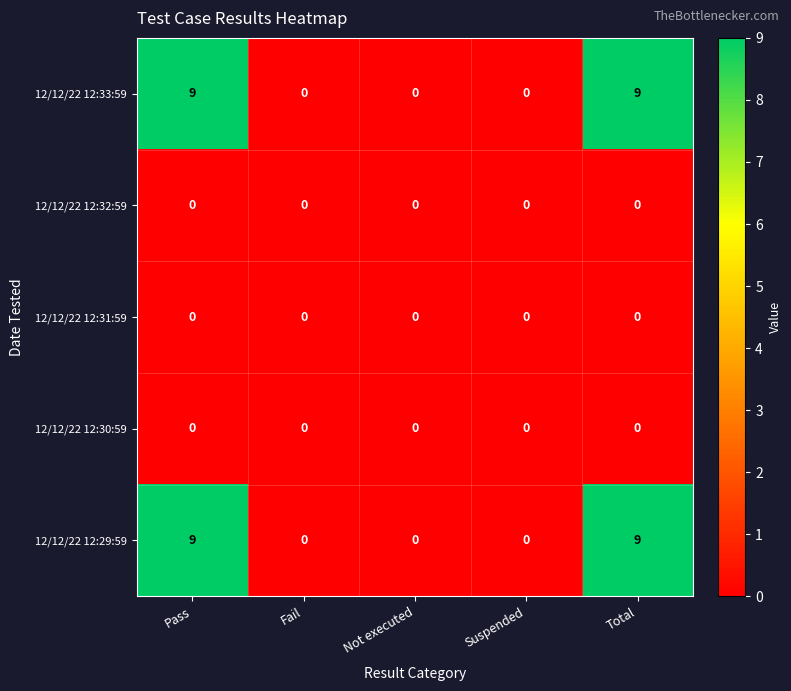

Reading left to right, list all the values displayed in this chart.

12/12/22 12:33:59: Pass=9	Fail=0	Not executed=0	Suspended=0	Total=9
12/12/22 12:32:59: Pass=0	Fail=0	Not executed=0	Suspended=0	Total=0
12/12/22 12:31:59: Pass=0	Fail=0	Not executed=0	Suspended=0	Total=0
12/12/22 12:30:59: Pass=0	Fail=0	Not executed=0	Suspended=0	Total=0
12/12/22 12:29:59: Pass=9	Fail=0	Not executed=0	Suspended=0	Total=9